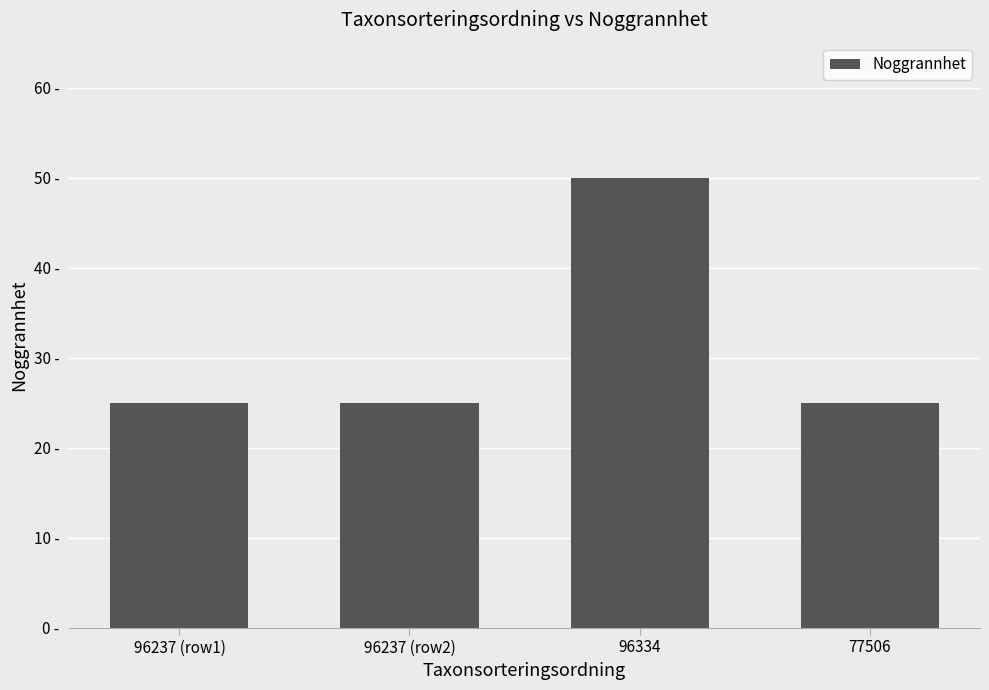

Reading left to right, list all the values displayed in this chart.

25	25	50	25